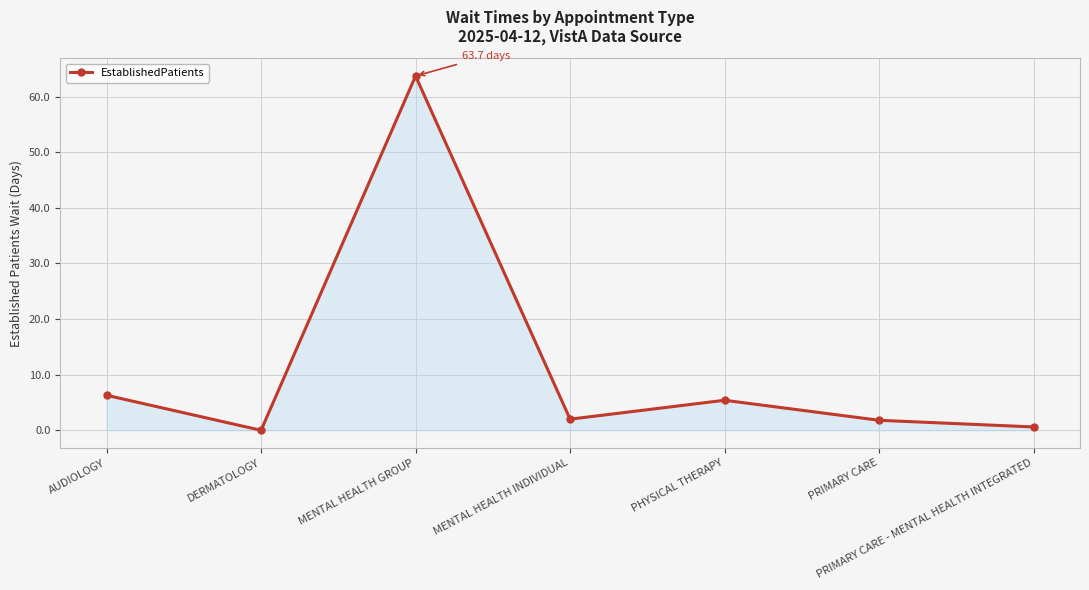

What is the difference between the maximum and minimum values?

63.7